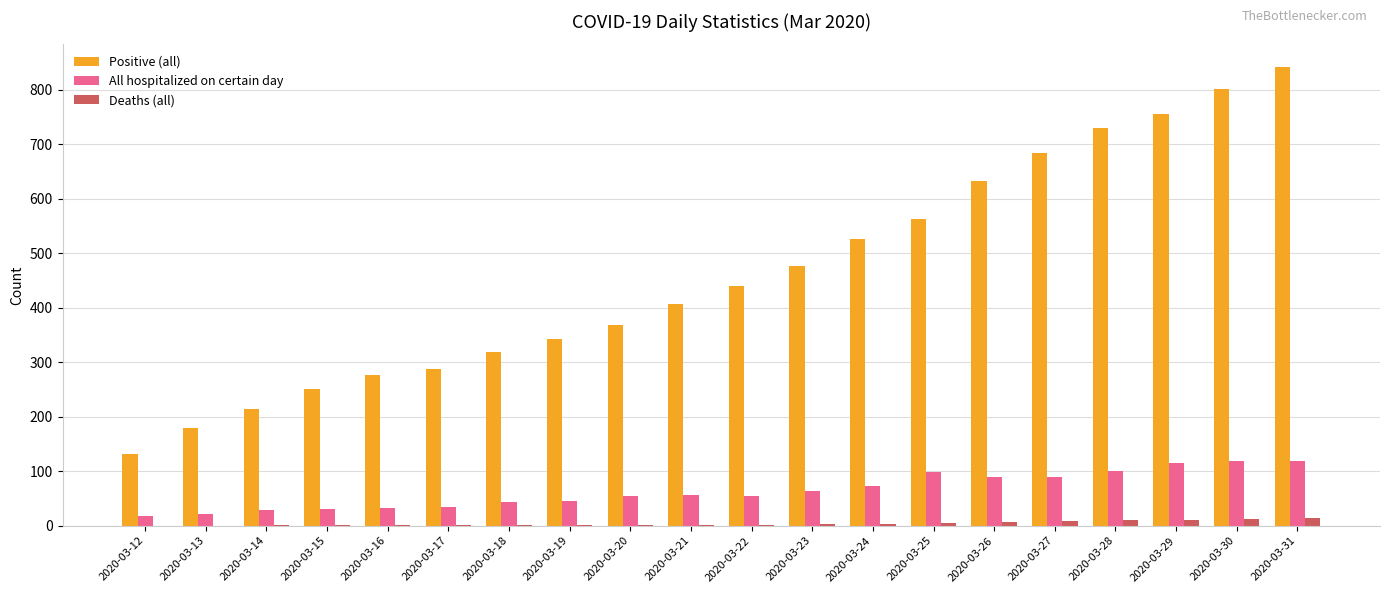

Where is Positive (all) nearest to the value 486?

2020-03-23